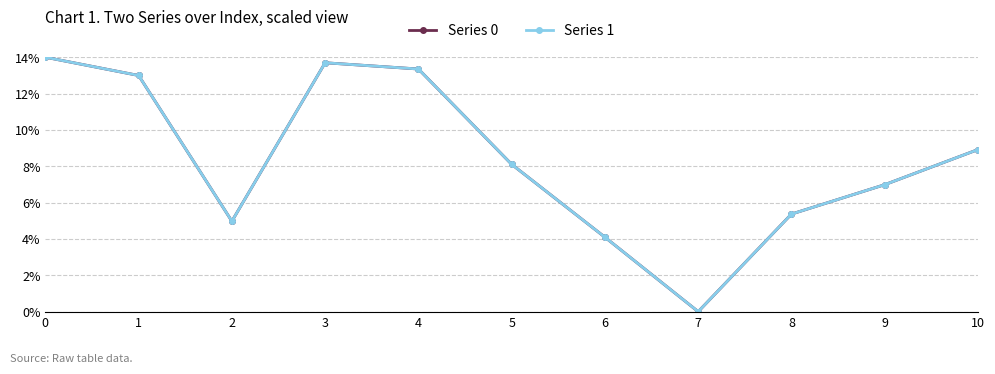

How many series are shown in this chart?

2